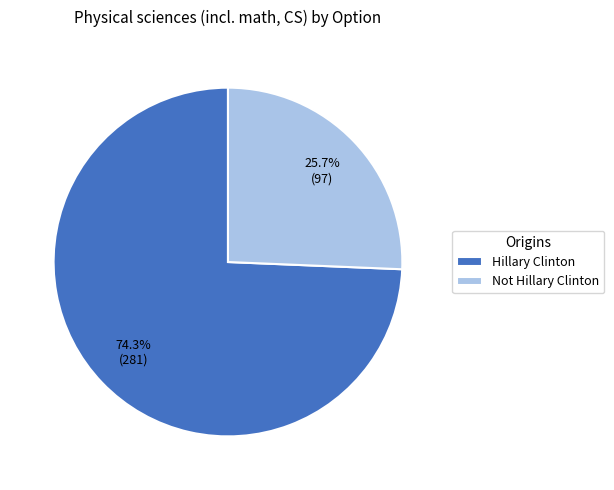

The Not Hillary Clinton slice represents 40% of the pie. True or false?

False